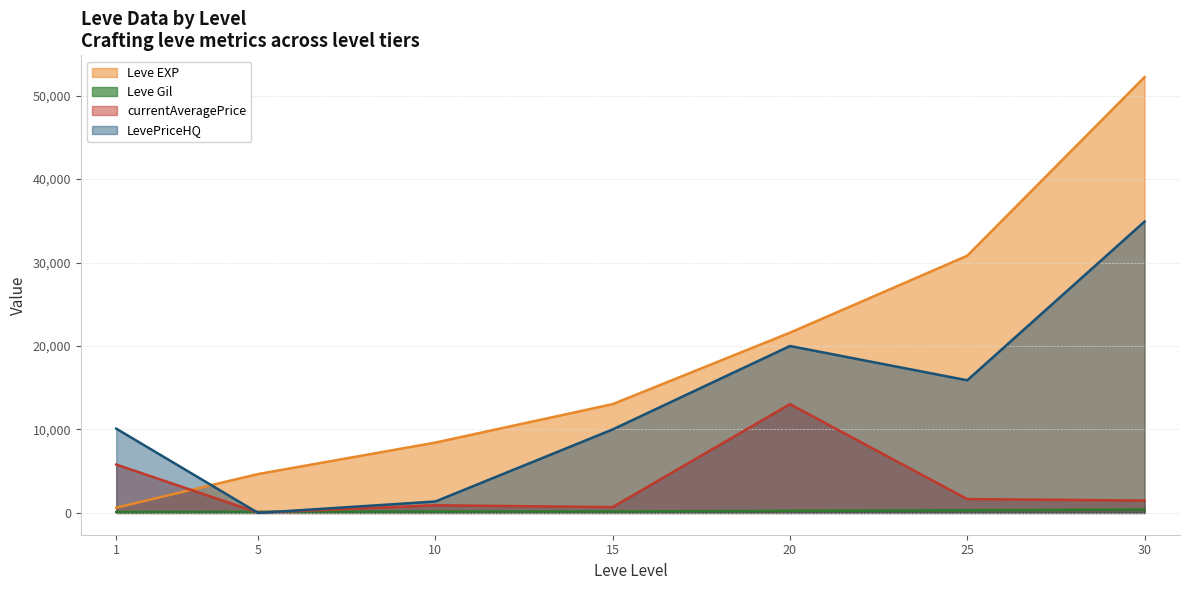

Where is the first local maximum for LevePriceHQ?

20